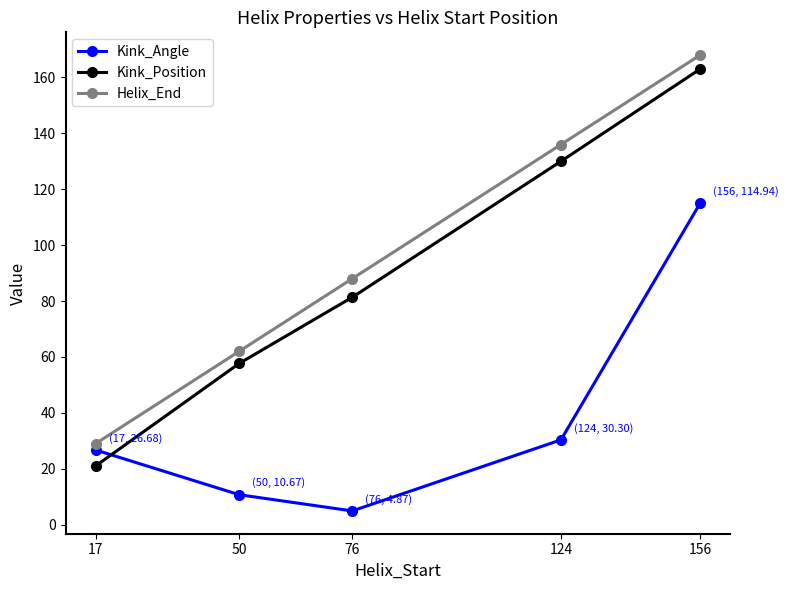

What is the value of the Kink_Position point at the 4th from the left?

130.0